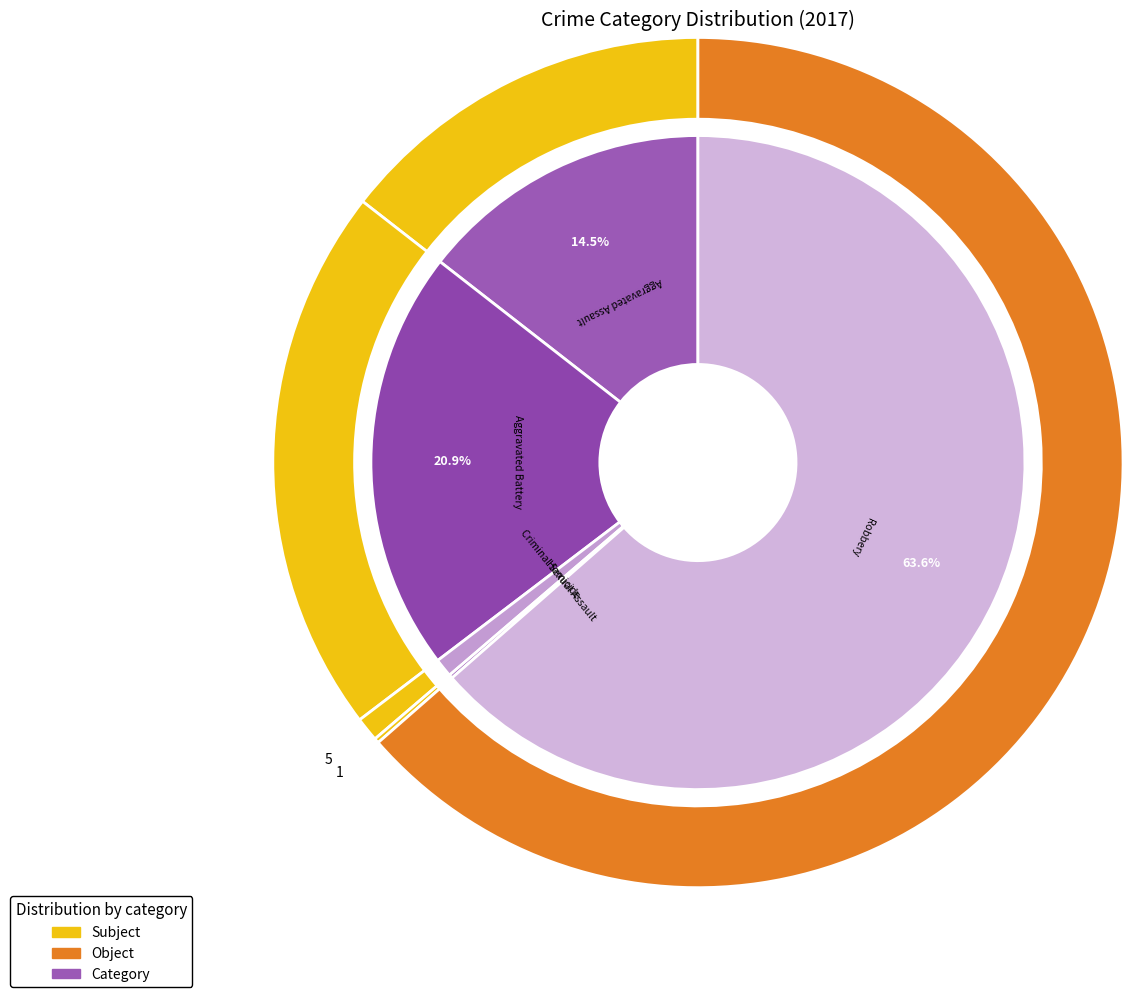

True or false: Aggravated Assault accounts for 21% of the total.

False